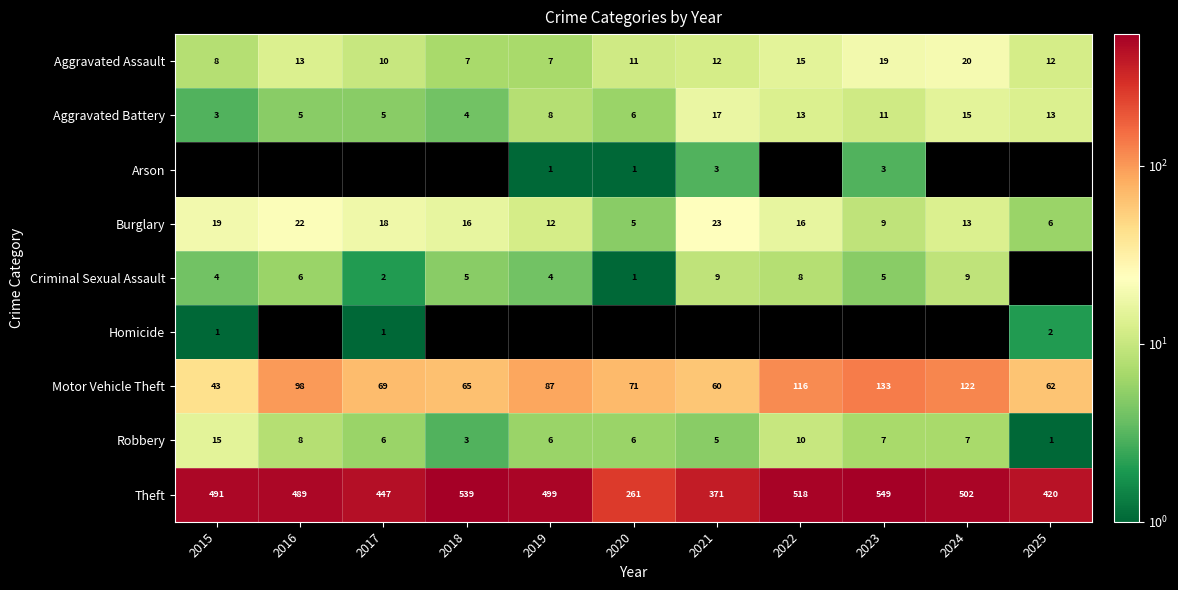

True or false: Aggravated Assault has a value of 17 at 2021.

False